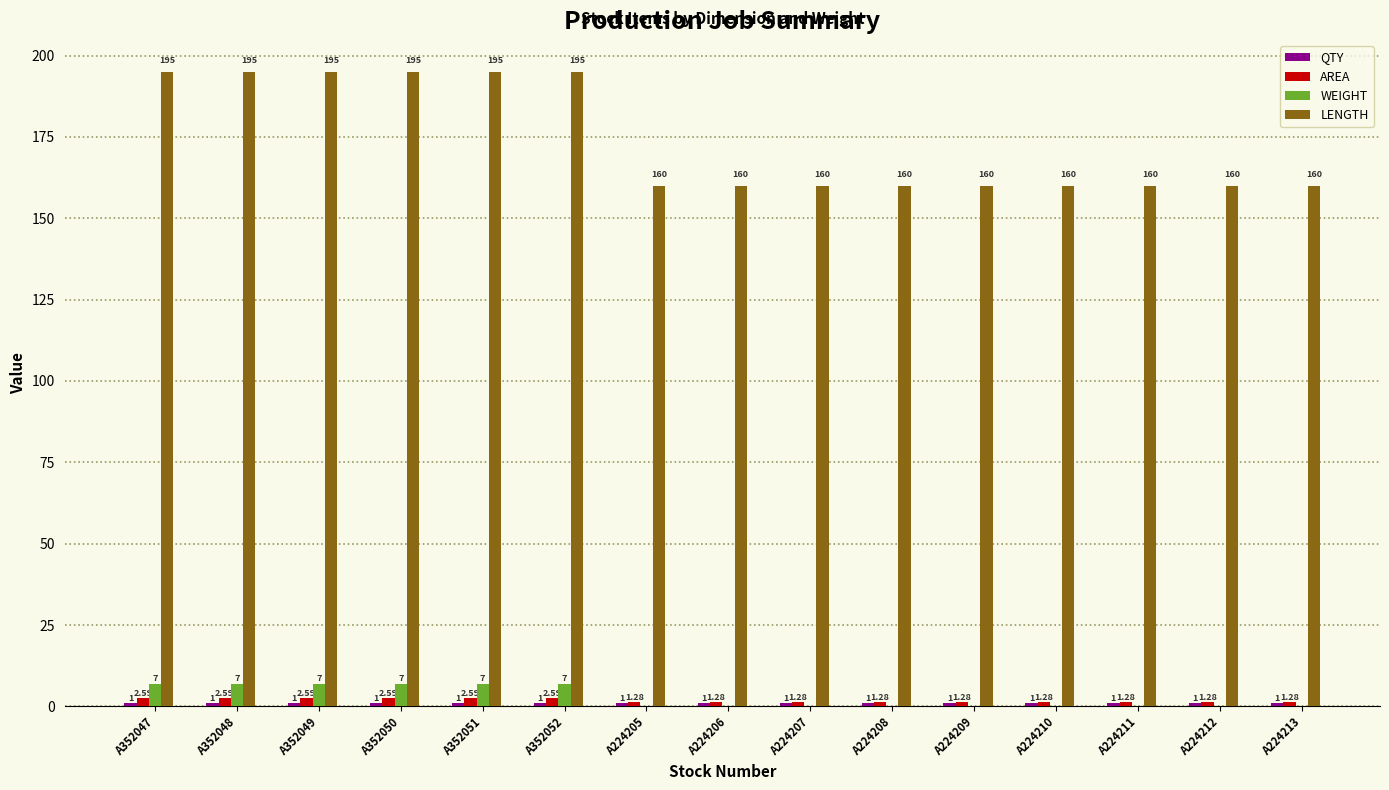

Which series has the largest total across all categories?

LENGTH